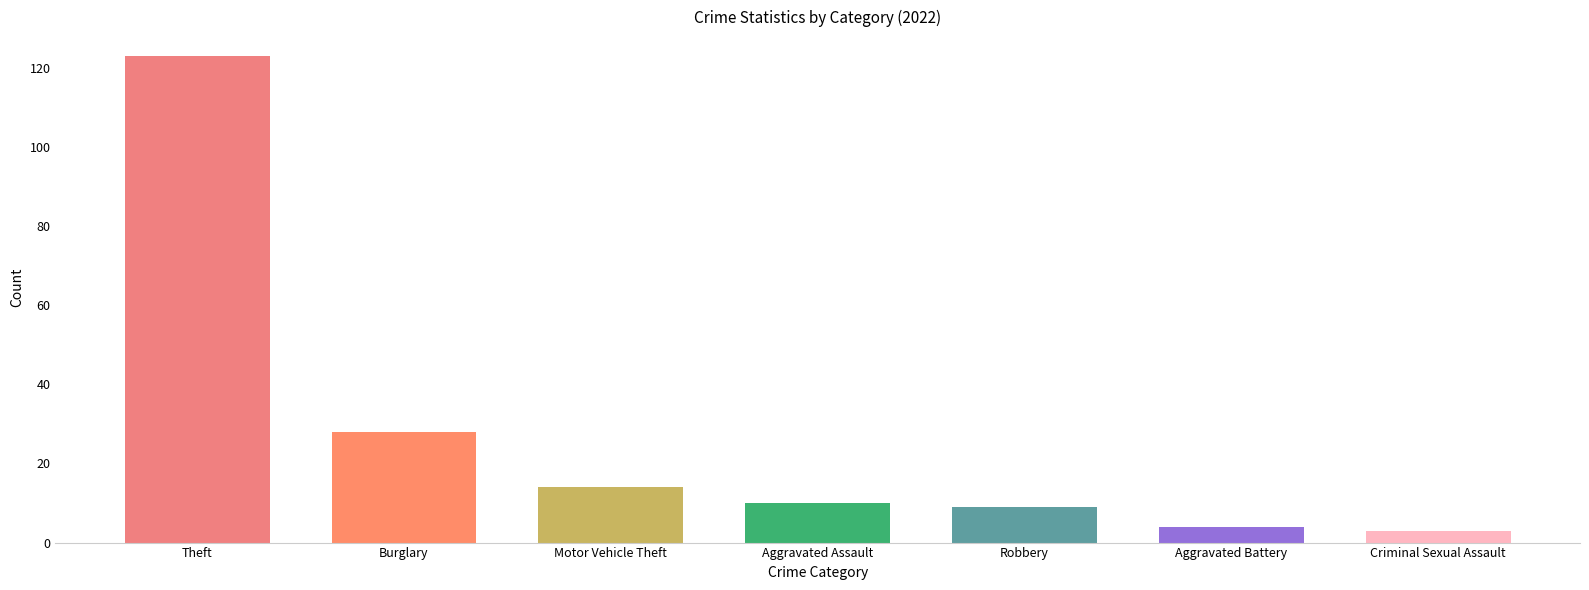

True or false: the data shows 9 at Robbery.

True